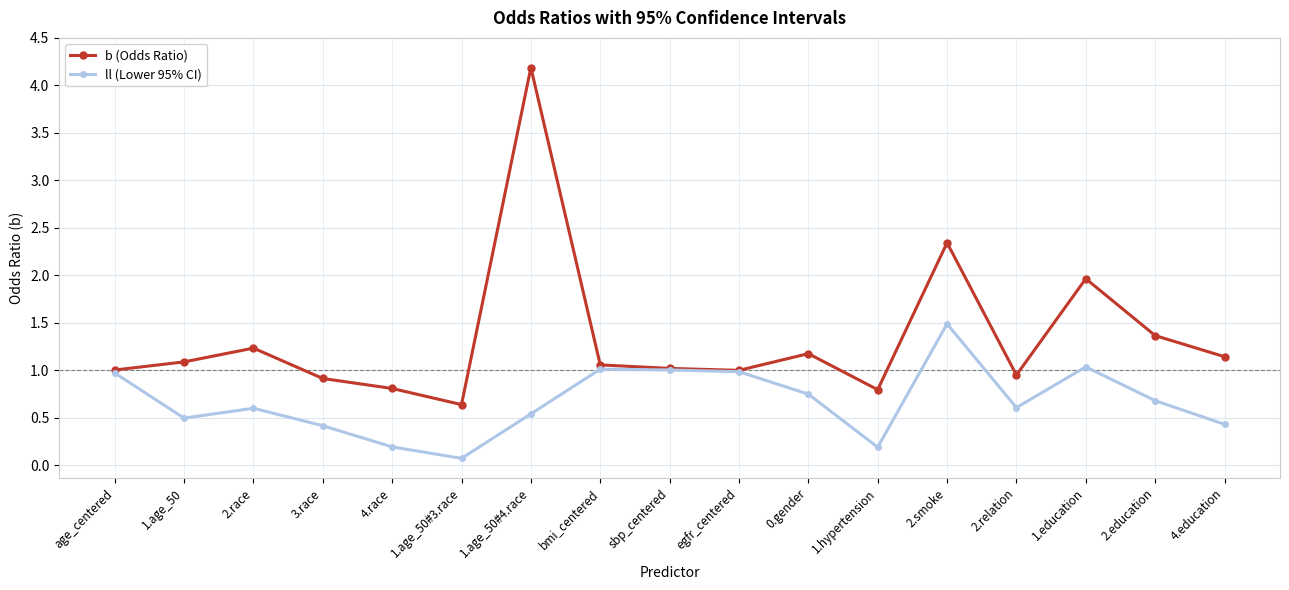

Is it true that b (Odds Ratio) equals 3.7 at 2.smoke?

False